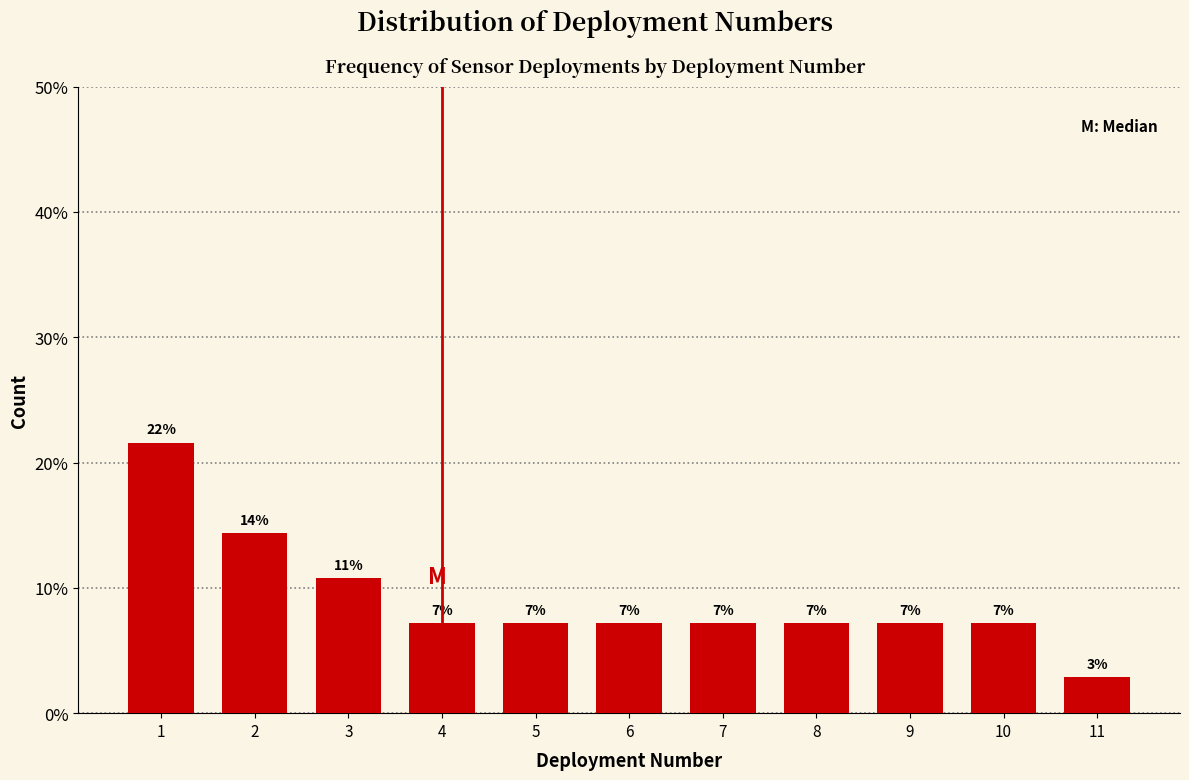

How many bars are there in total?

11